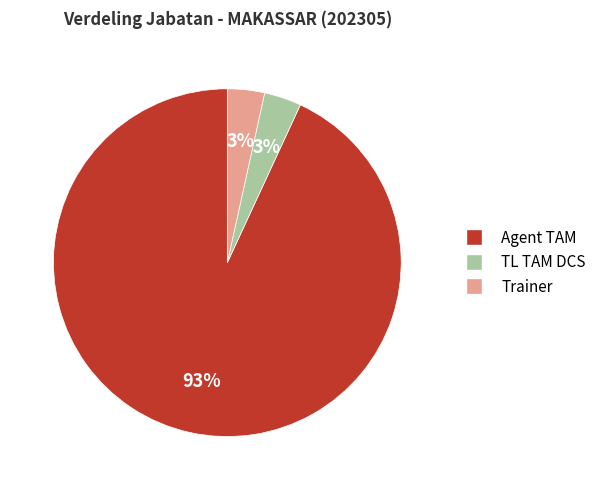

Is the sum of TL TAM DCS and Trainer greater than half?

No